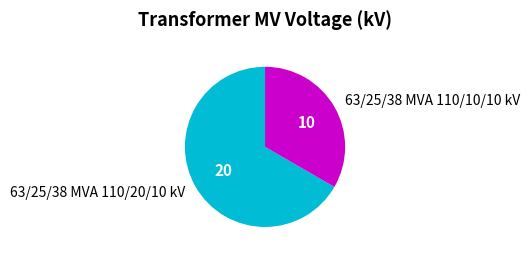

What is the ratio of the value at 63/25/38 MVA 110/20/10 kV to the value at 63/25/38 MVA 110/10/10 kV?

2.0